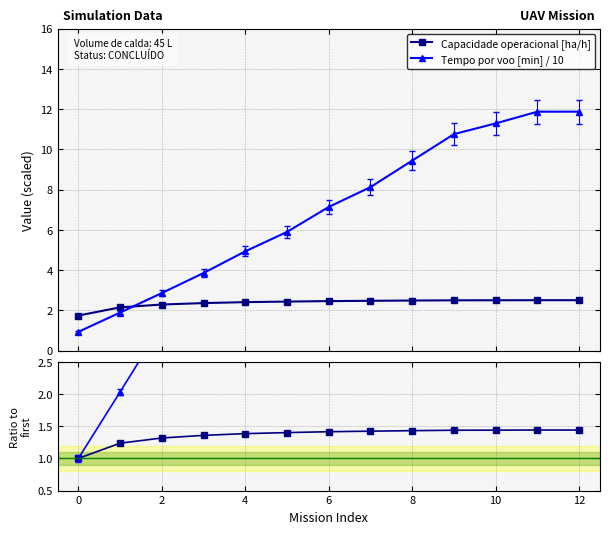

True or false: Capacidade operacional [ha/h] has more than 0 points higher than both neighbors.

True